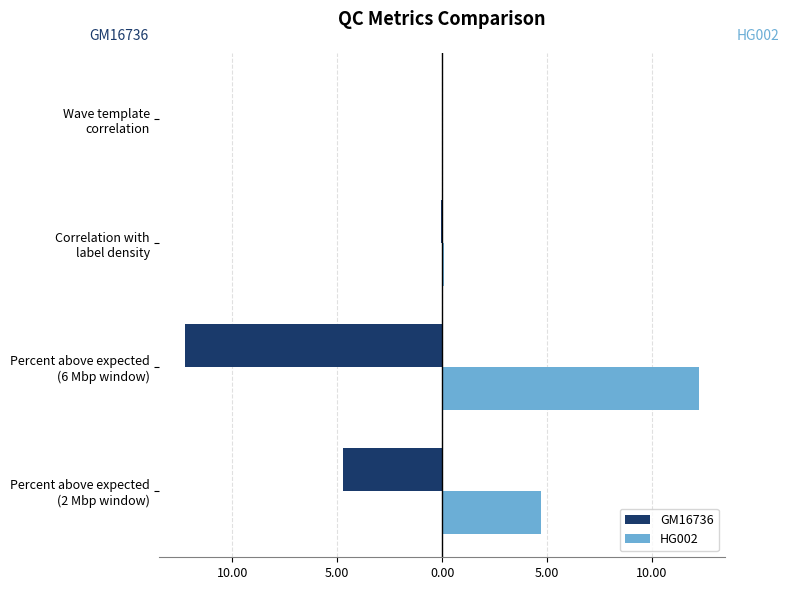

Reading right to left, list all the values displayed in this chart.

GM16736: 0.0	-0.1	-12.2	-4.7
HG002: 0.0	0.1	12.2	4.7